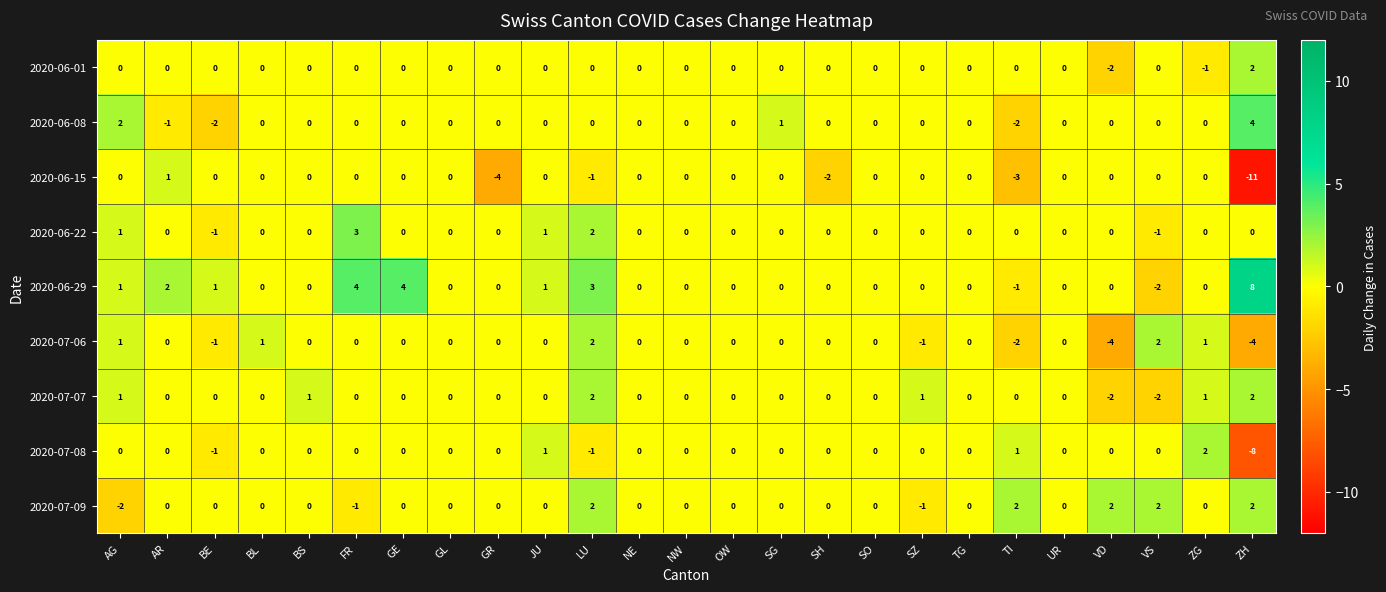

Where is 2020-06-15 nearest to the value -5?

GR